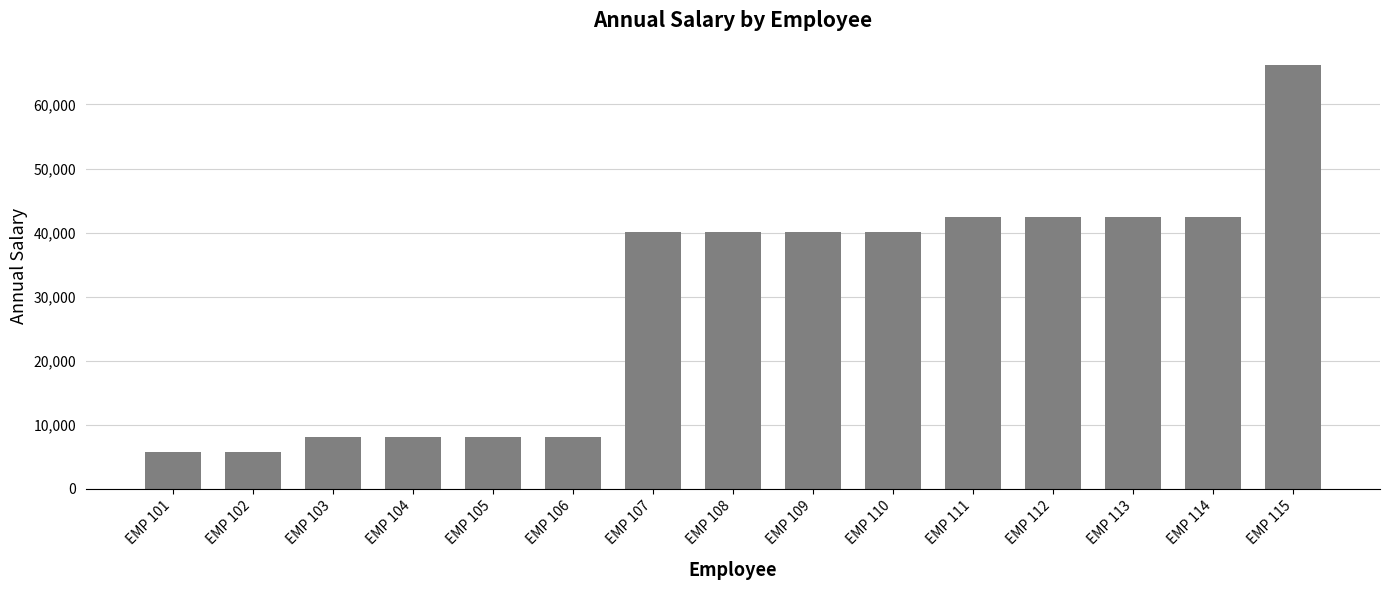

What is the value of the 14th bar from the left?

42413.8